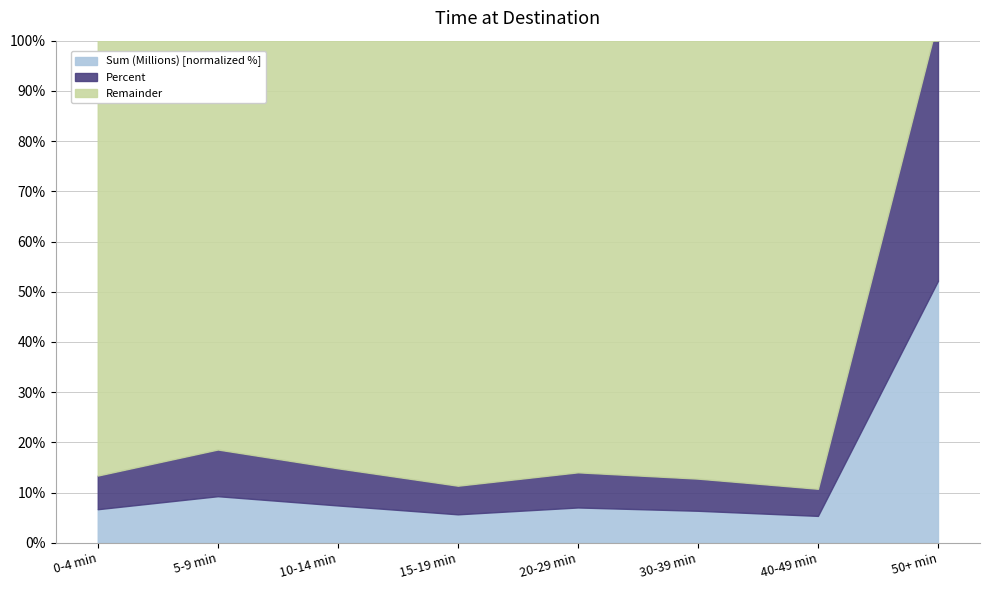

What is the value of the Sum (Millions) point at the 3rd from the left?

7.4